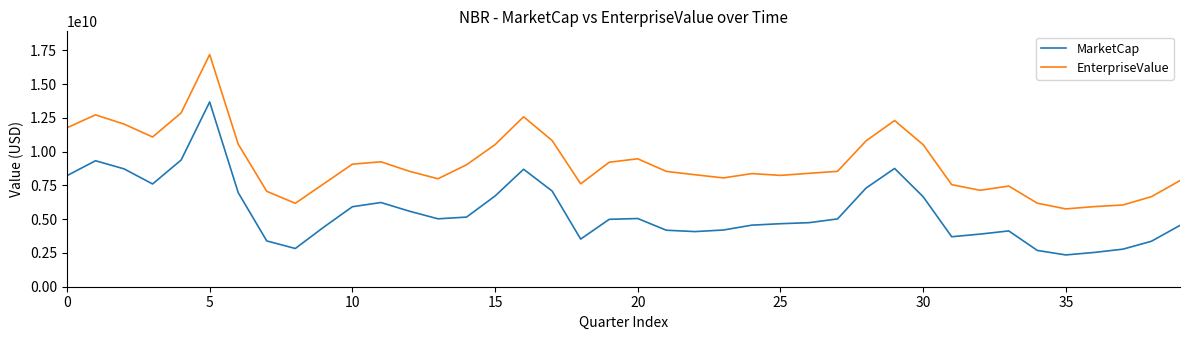

Rank the series by their maximum value, from highest to lowest.

EnterpriseValue, MarketCap